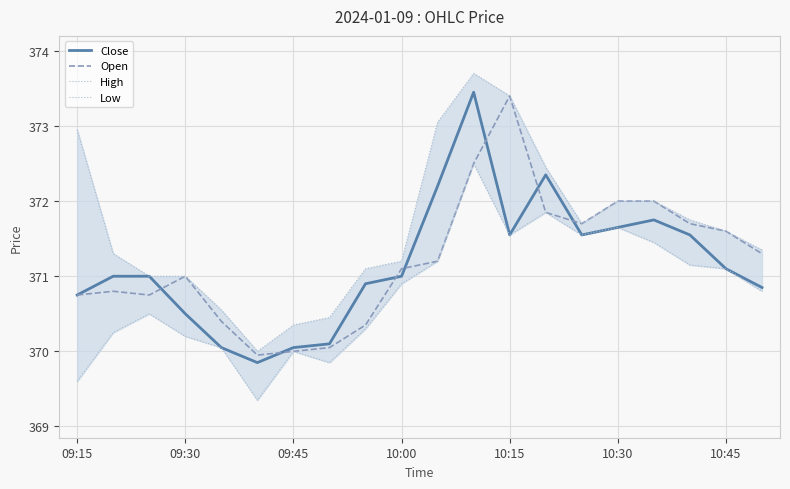

How many interior local valleys does the Close series have?

3